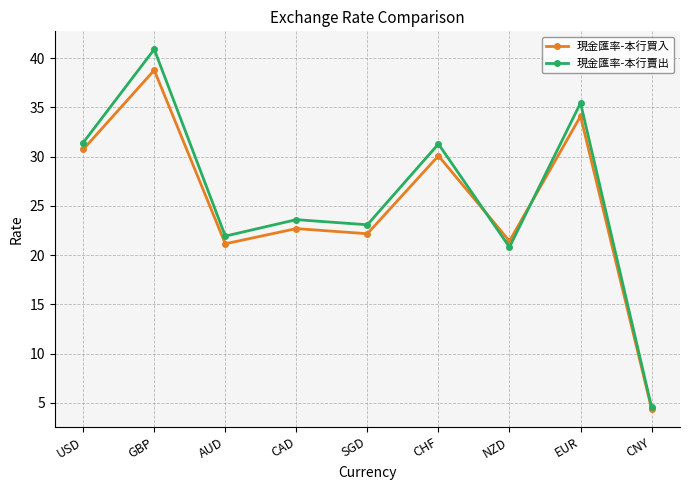

What is the label of the 1st point from the left?

USD